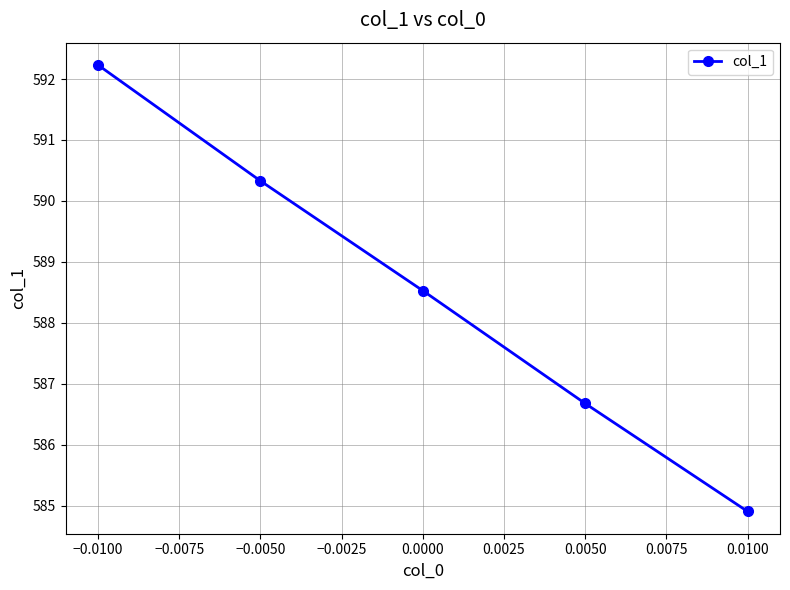

Rank the categories by value from highest to lowest.

−0.0100, −0.0050, 0.0000, 0.0050, 0.0100